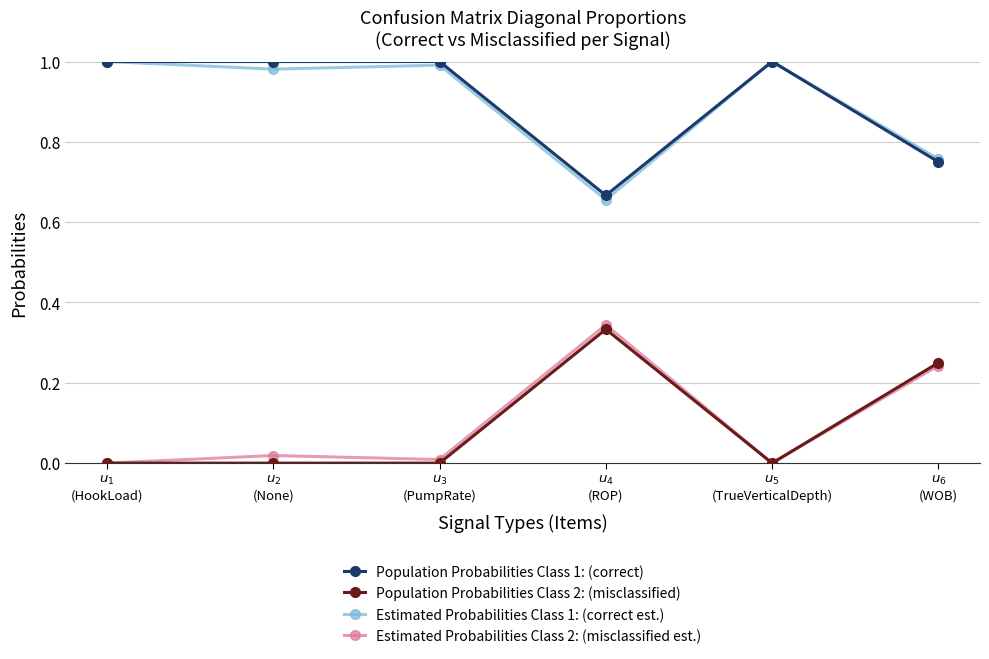

True or false: Estimated Probabilities Class 1: (correct est.) and Population Probabilities Class 2: (misclassified) intersect in this chart.

False